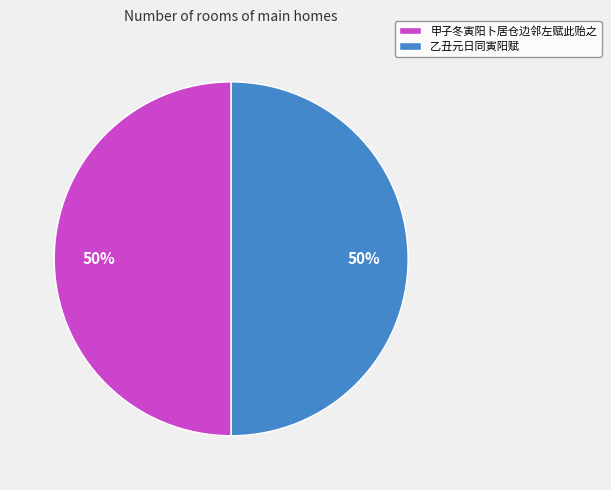

Is the sum of 甲子冬寅阳卜居仓边邻左赋此贻之 and 乙丑元日同寅阳赋 greater than half?

Yes